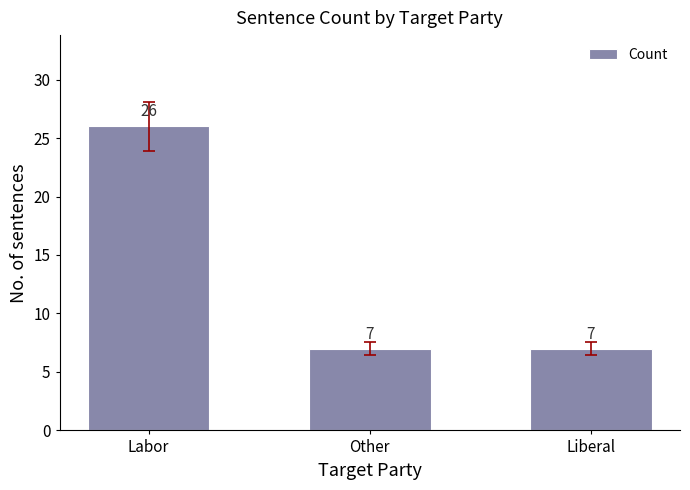

What is the ratio of the value at Other to the value at Liberal?

1.0